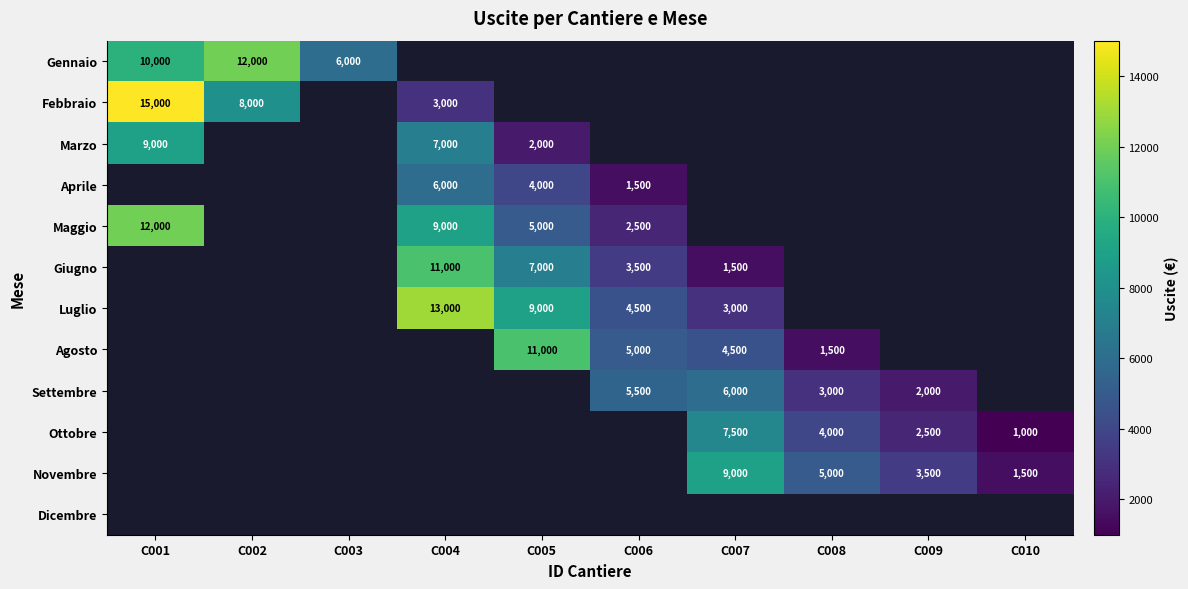

The value of Marzo at C004 is 7000. True or false?

True